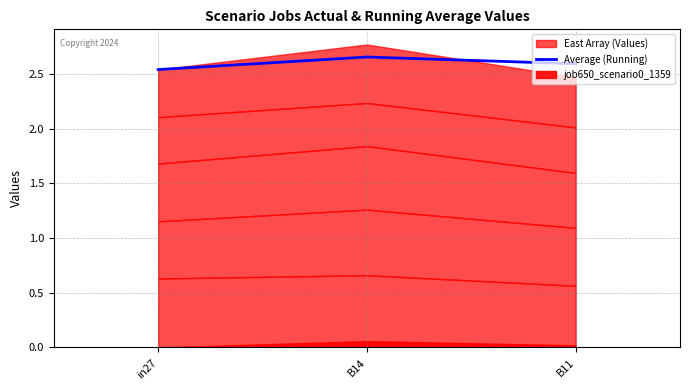

Rank the categories by value from highest to lowest.

B14, B11, in27